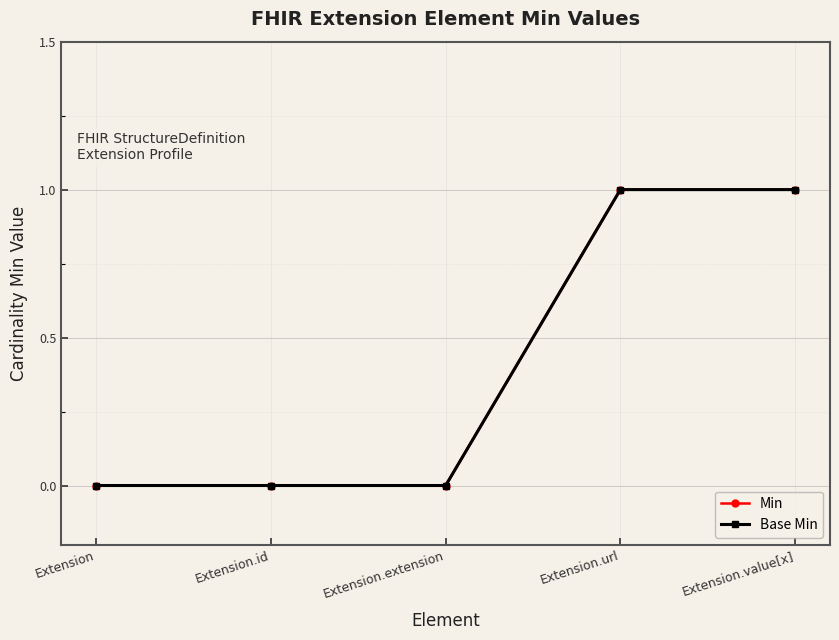

Is this an area chart (filled region under the line)?

No